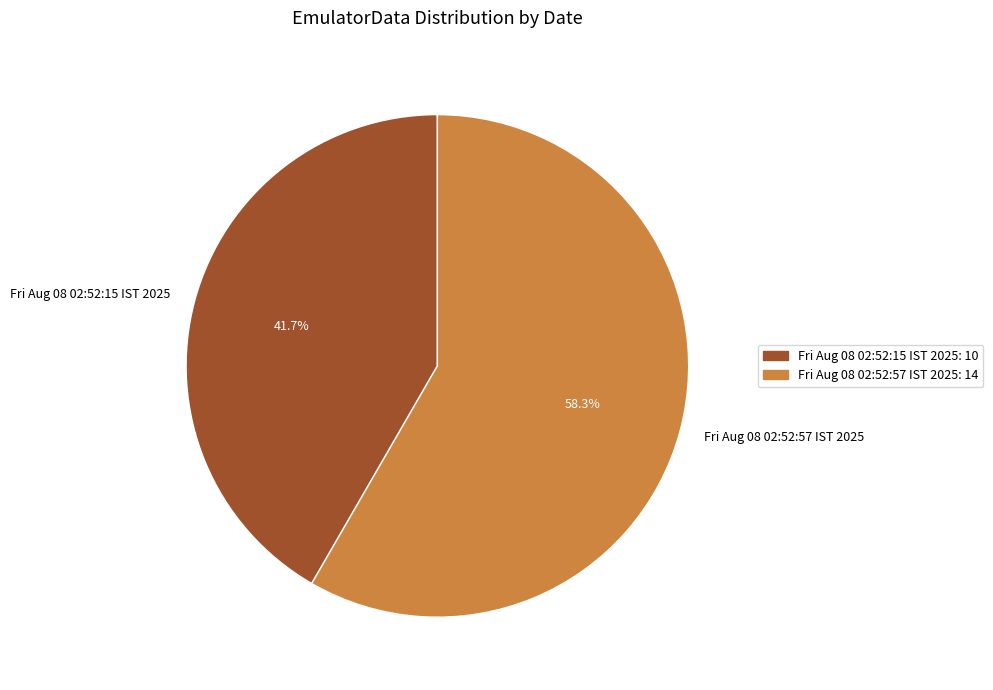

What is the ratio of the value at Fri Aug 08 02:52:15 IST 2025 to the value at Fri Aug 08 02:52:57 IST 2025?

0.7